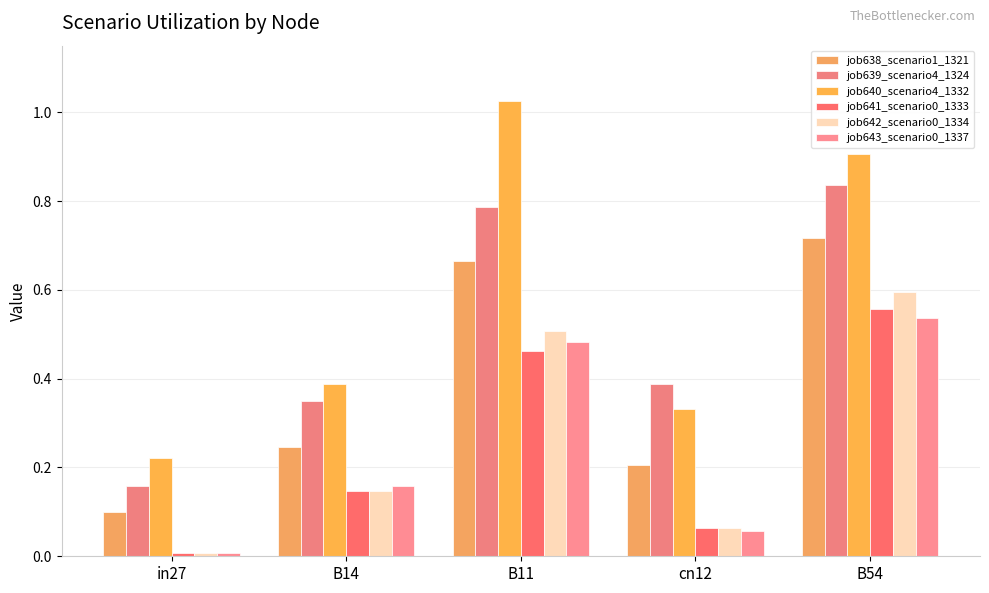

What is the greatest value displayed?

1.0